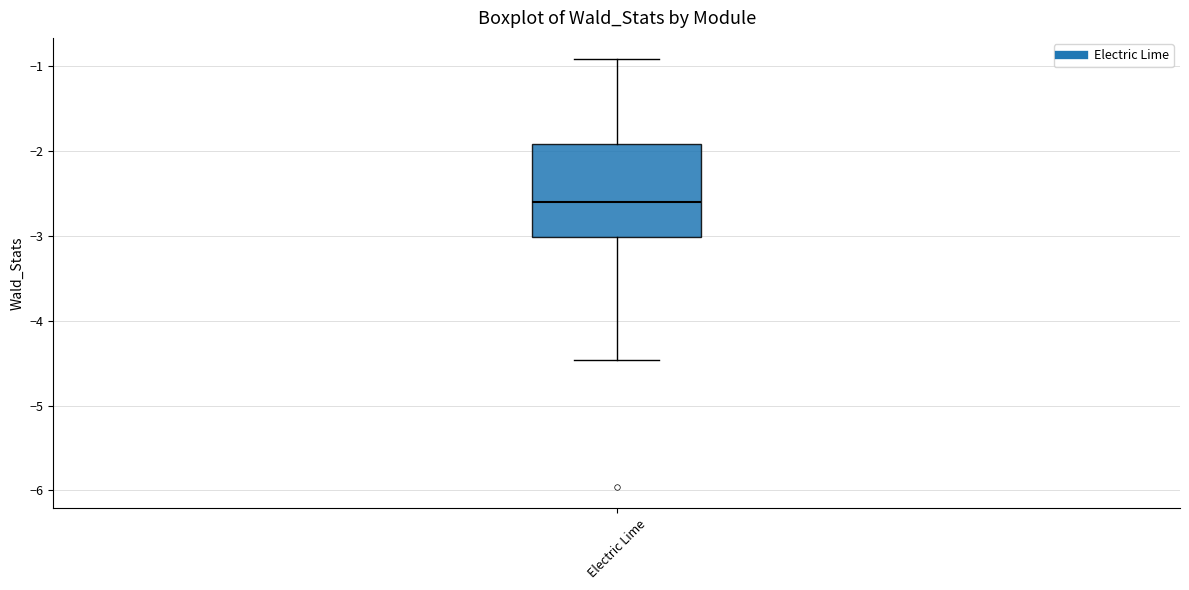

Where is the lower edge of the box for Electric Lime on the y-axis? The values are not printed on the chart, so give them approximately, as read against the axis.

-3.0